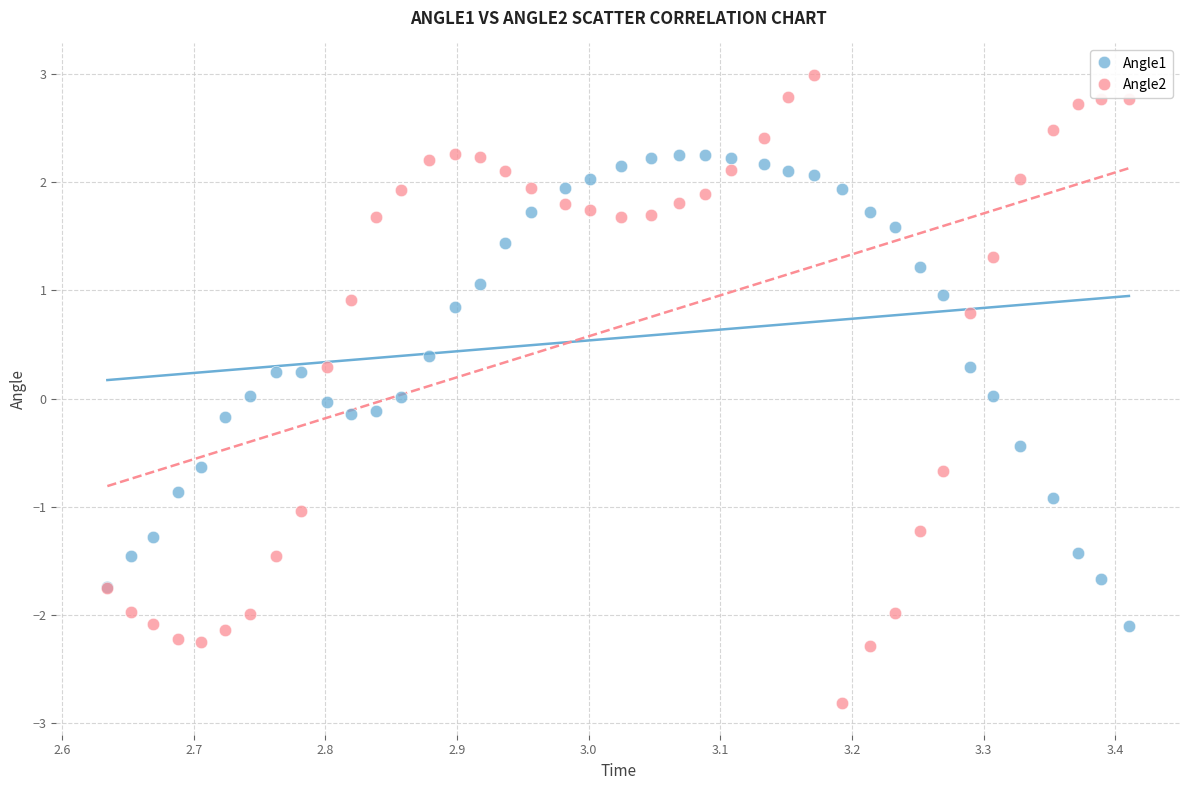

What are all the series names shown in the legend?

Angle1, Angle2